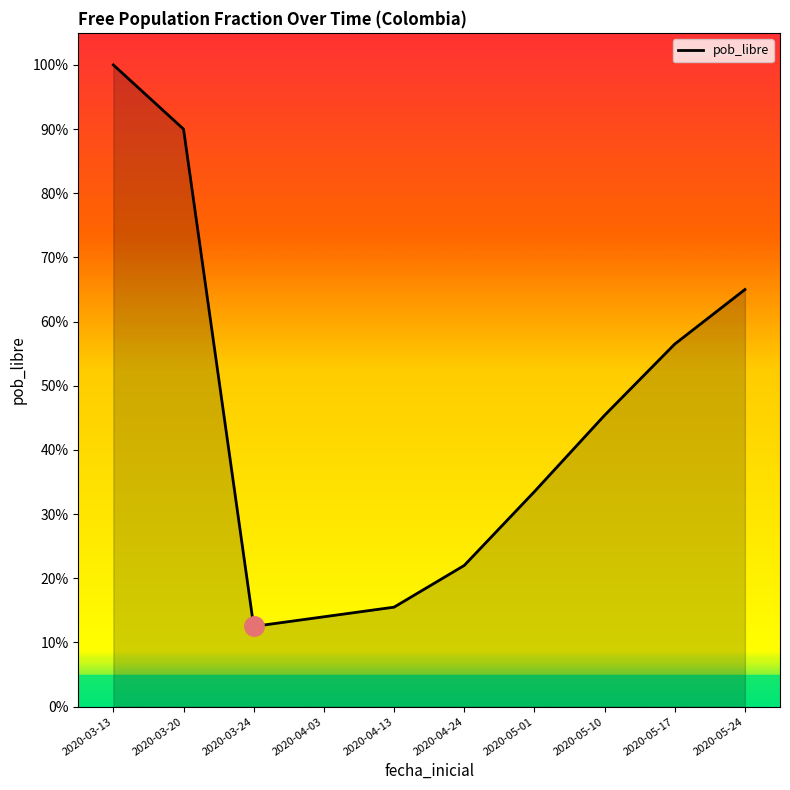

What is the sum of all values?

4.5